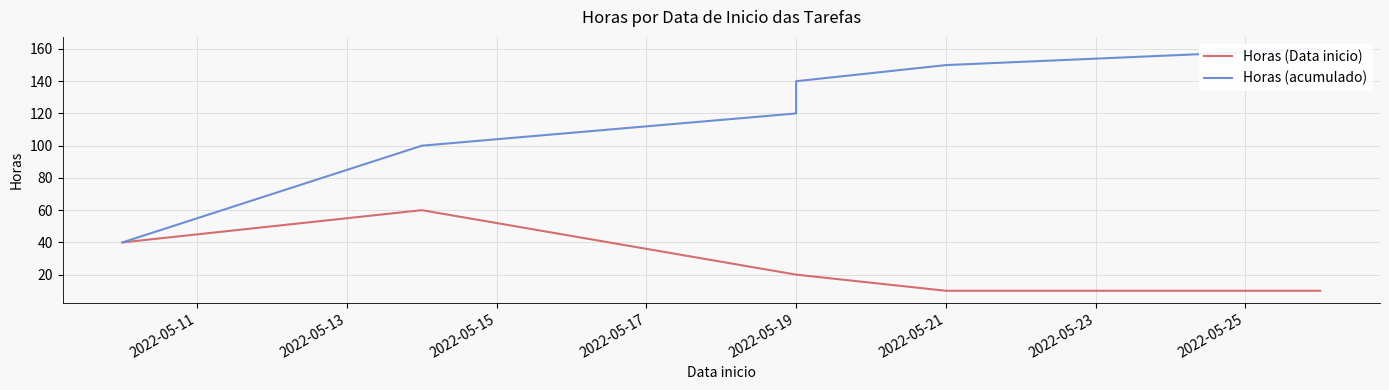

Count the number of categories in the chart.

6